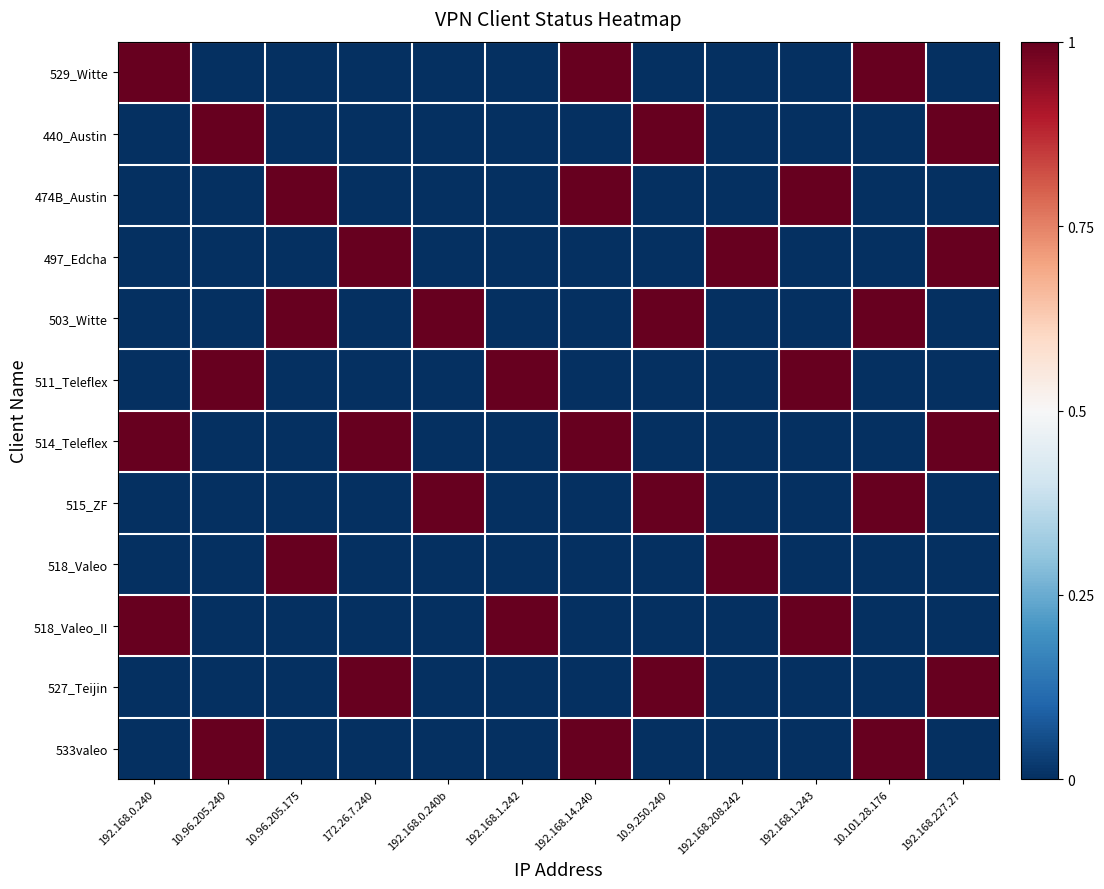

Rank the series by their maximum value, from lowest to highest.

529_Witte, 440_Austin, 474B_Austin, 497_Edcha, 503_Witte, 511_Teleflex, 514_Teleflex, 515_ZF, 518_Valeo, 518_Valeo_II, 527_Teijin, 533valeo